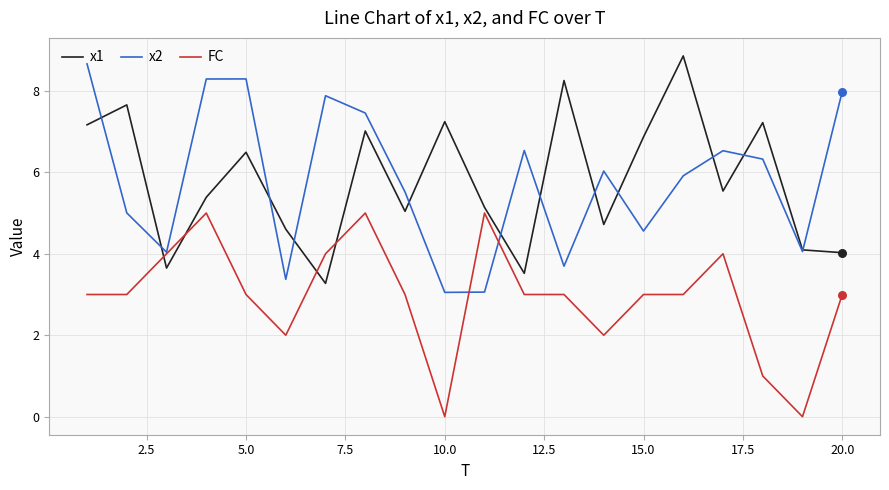

What are all the series names shown in the legend?

x1, x2, FC